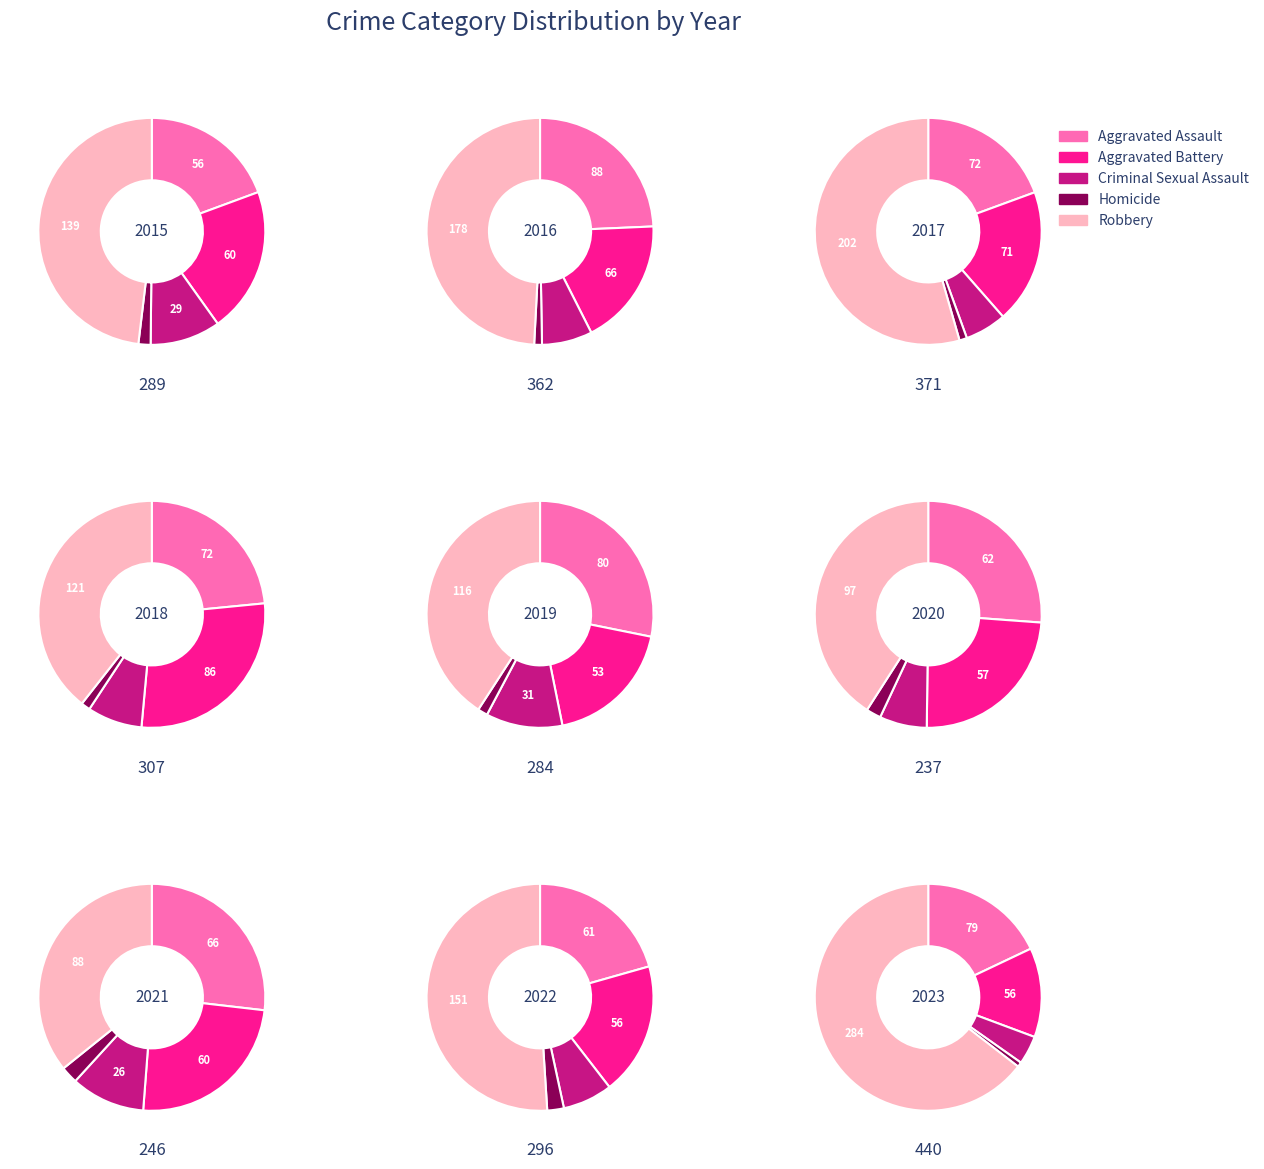

Does 8 represent more than half of the total?

No